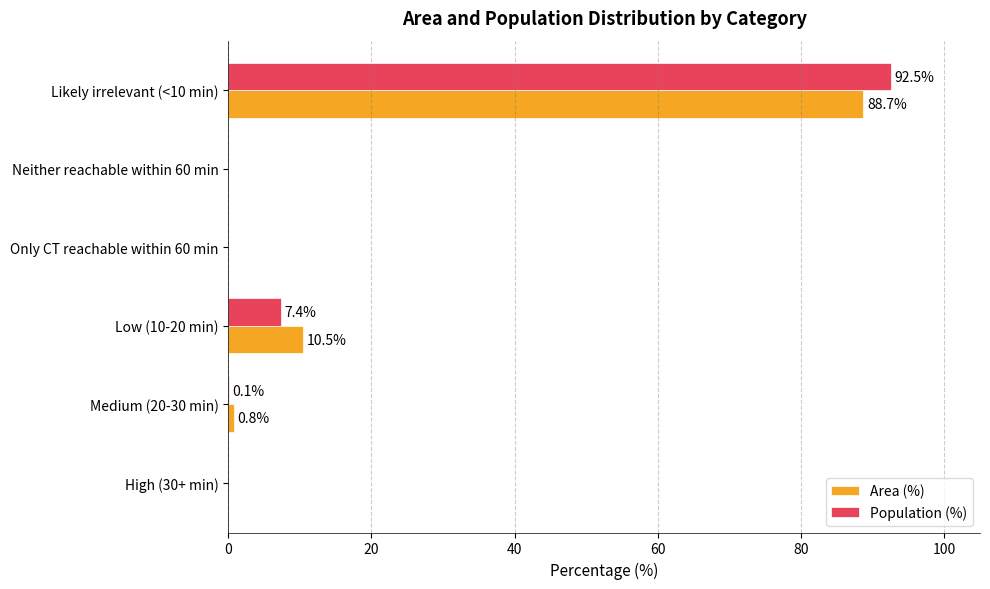

At which label is Population (%) closest to 46?

Low (10-20 min)